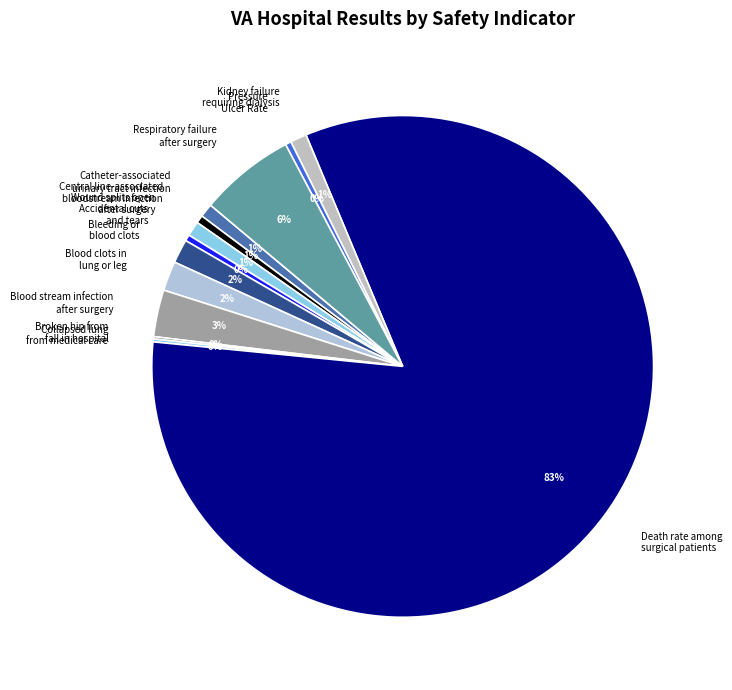

What percentage is the Bleeding or blood clots slice, to the nearest percent?

2%